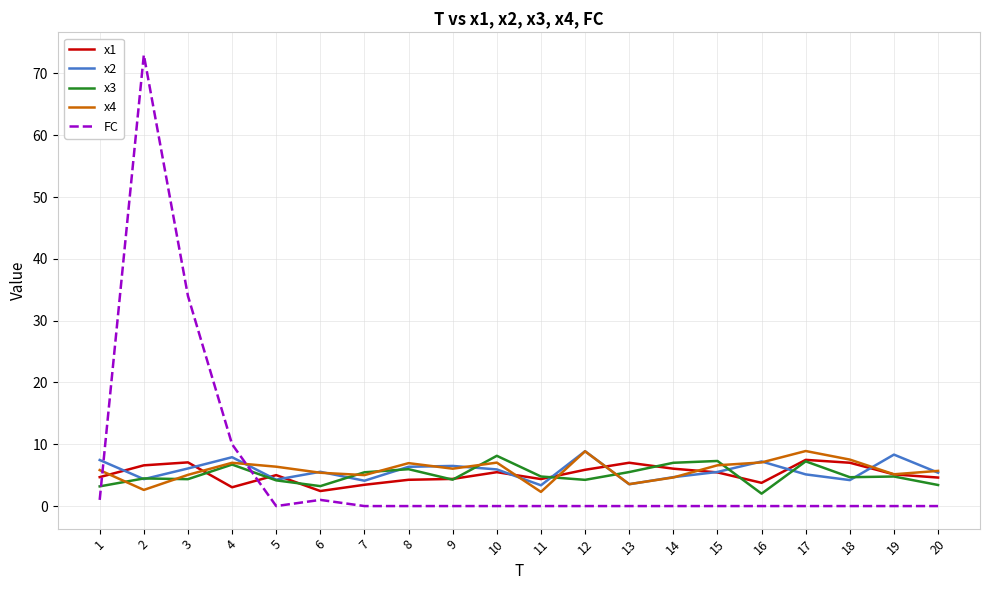

Which category has the highest value in the FC series?

2